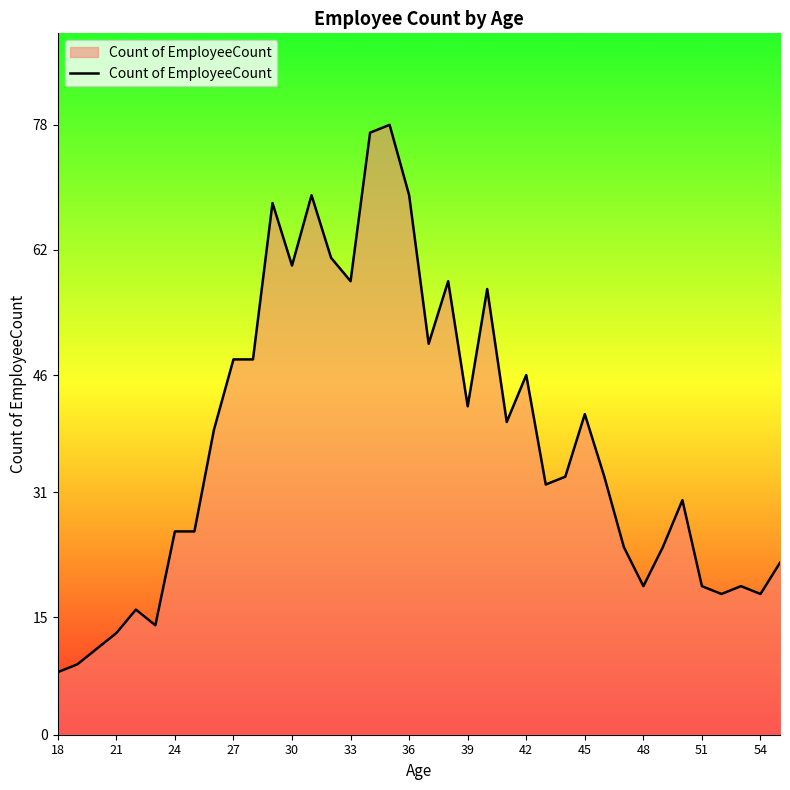

What is the minimum value shown in the chart?

8